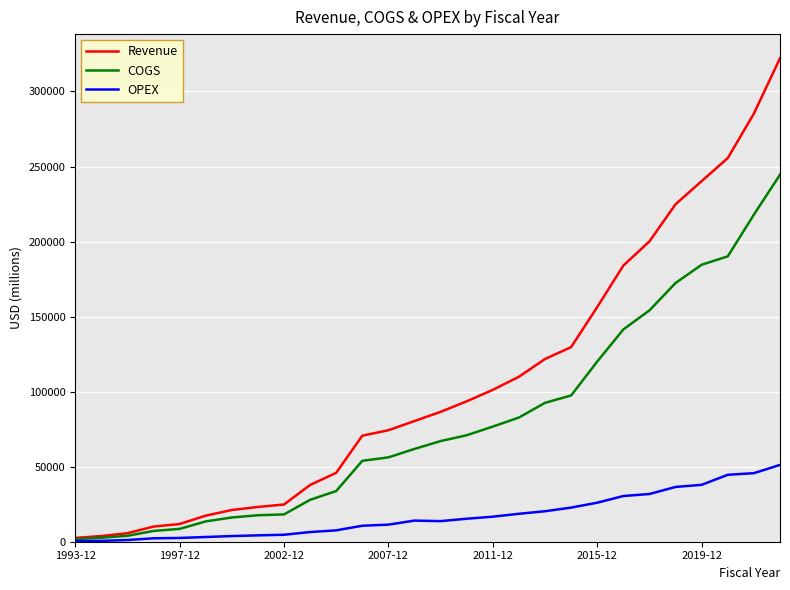

Does the chart display data point markers on the line(s)?

No